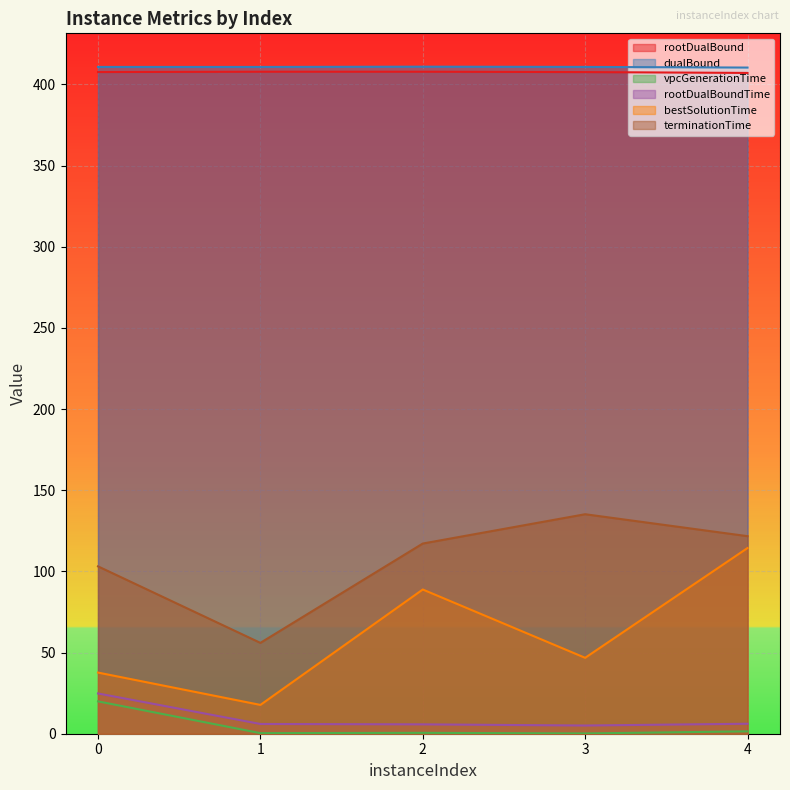

Reading left to right, transcribe all the data shown in this chart.

rootDualBound: 407.6	407.8	407.8	407.6	407.0
dualBound: 410.7	410.7	410.9	410.7	410.3
vpcGenerationTime: 19.9	0.4	0.5	0.2	1.5
rootDualBoundTime: 24.8	6.0	5.8	5.1	6.1
bestSolutionTime: 37.7	17.7	88.8	46.8	114.4
terminationTime: 103.1	56.0	117.2	135.2	121.7